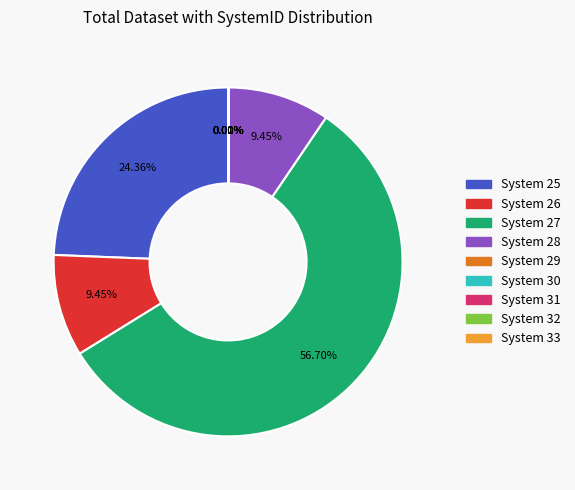

Is there any slice that represents more than half of the pie?

Yes